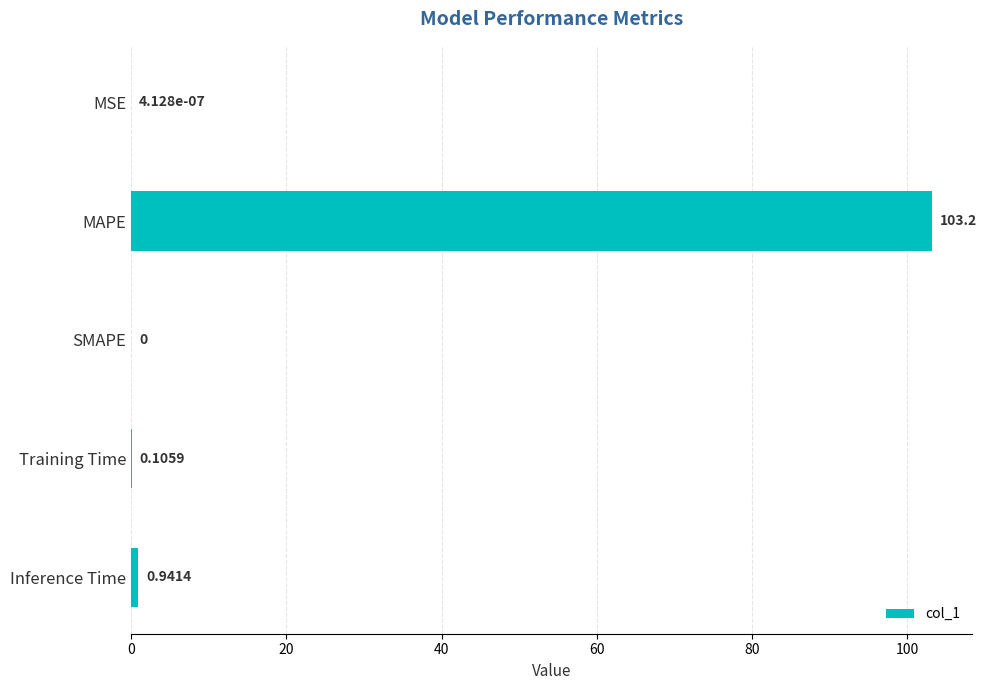

Which category has the highest value across all series?

MAPE